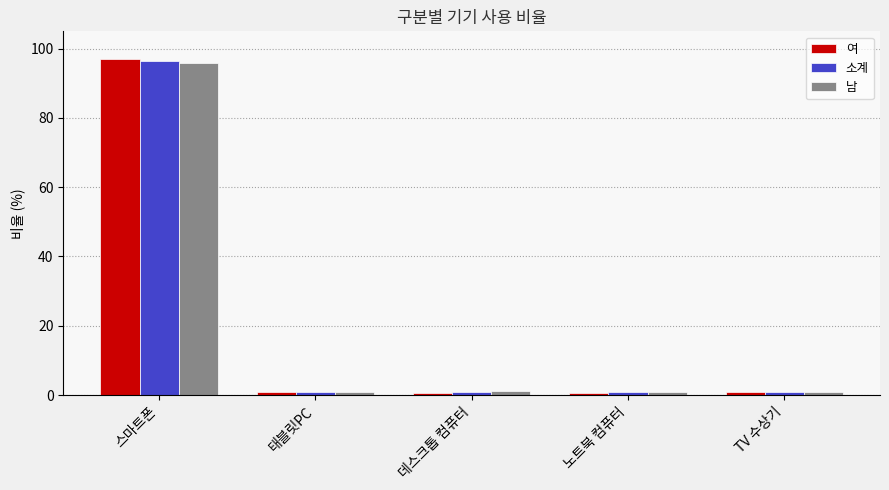

What is the spread (max minus min) of values at 스마트폰?

0.9